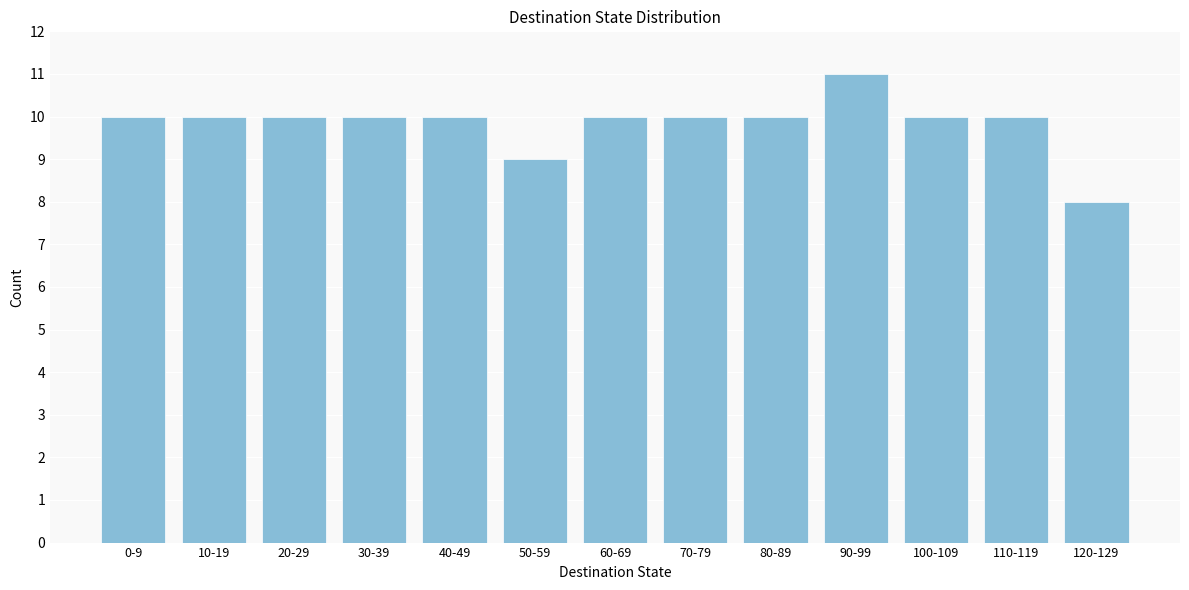

Reading left to right, what are all the values shown in this chart?

0-9=10	10-19=10	20-29=10	30-39=10	40-49=10	50-59=9	60-69=10	70-79=10	80-89=10	90-99=11	100-109=10	110-119=10	120-129=8